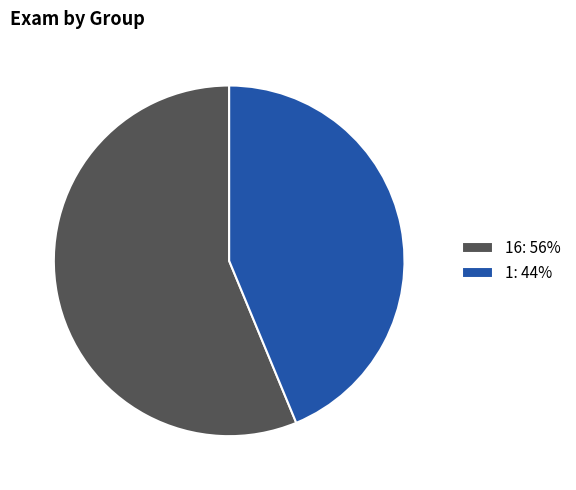

Which has a higher value, 16: 56% or 1: 44%?

16: 56%